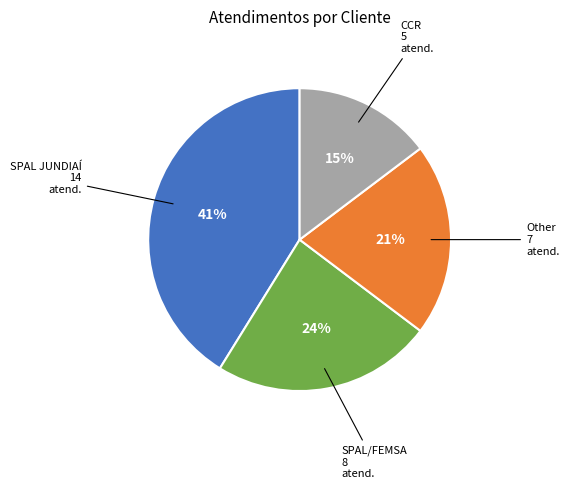

How many slices are in this pie chart?

4